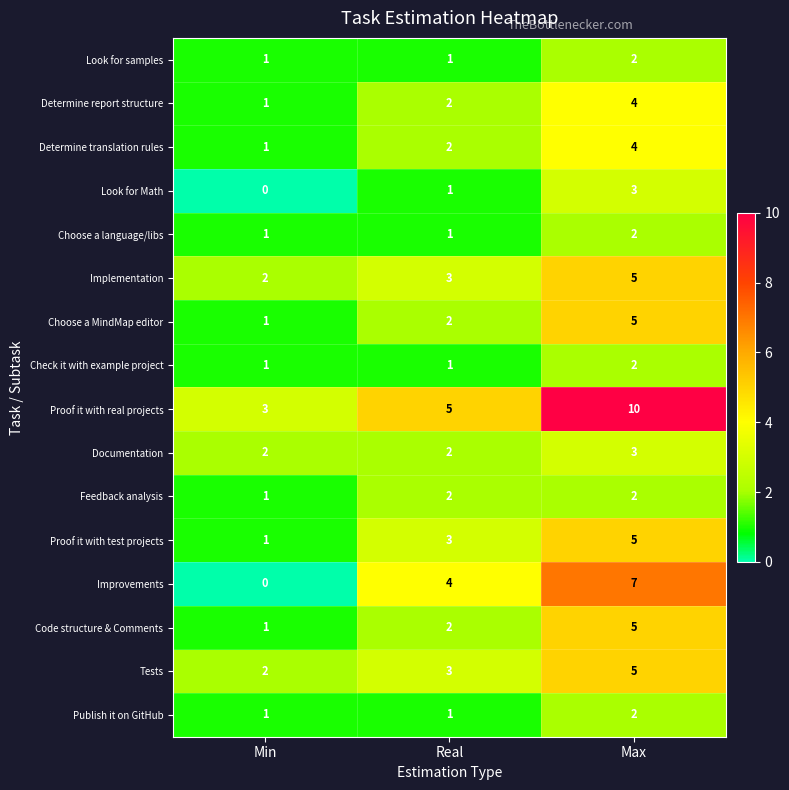

What is the difference between the maximum and second lowest values in the Choose a MindMap editor series?

3